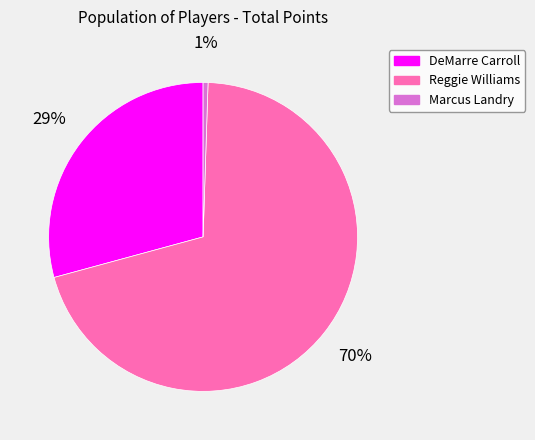

Is it true that Marcus Landry is 11% of the pie?

False